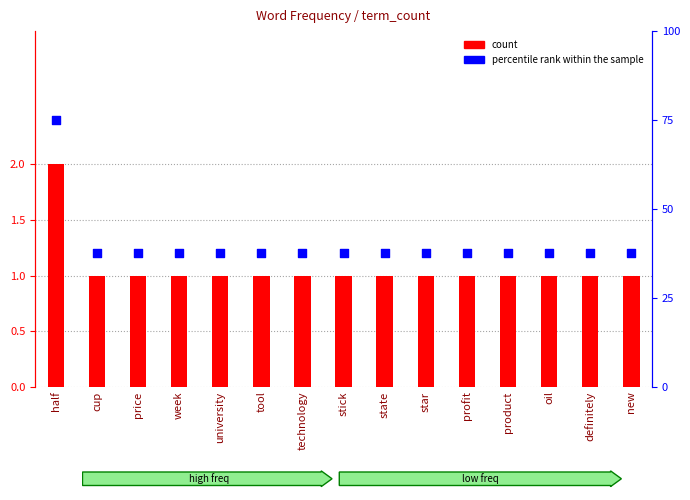

At how many categories does at least one series exceed 26?

15